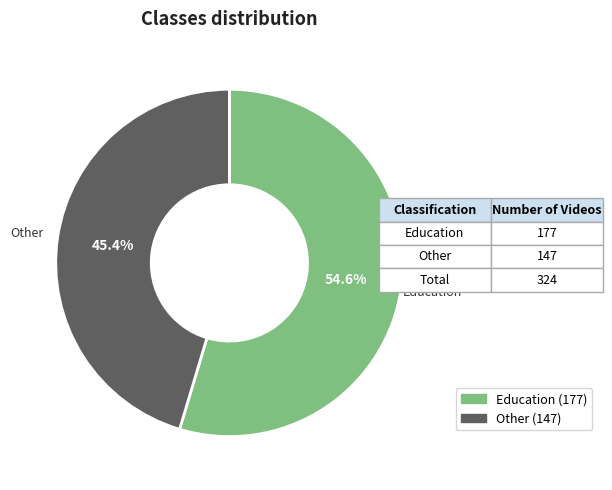

Rank the categories by value from lowest to highest.

Other, Education